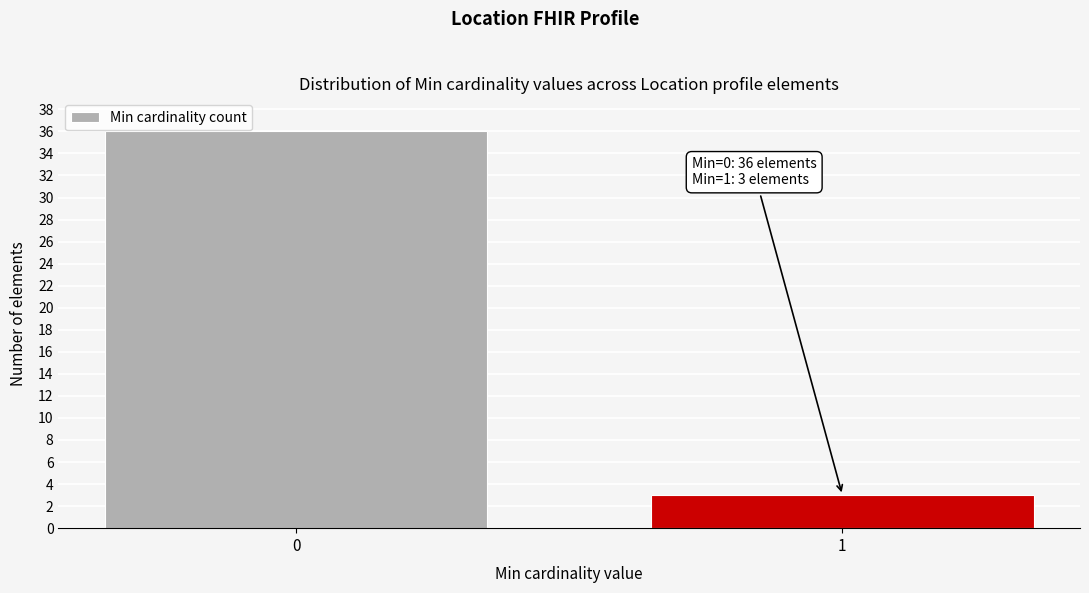

Reading right to left, list all the values displayed in this chart.

1=3	0=36